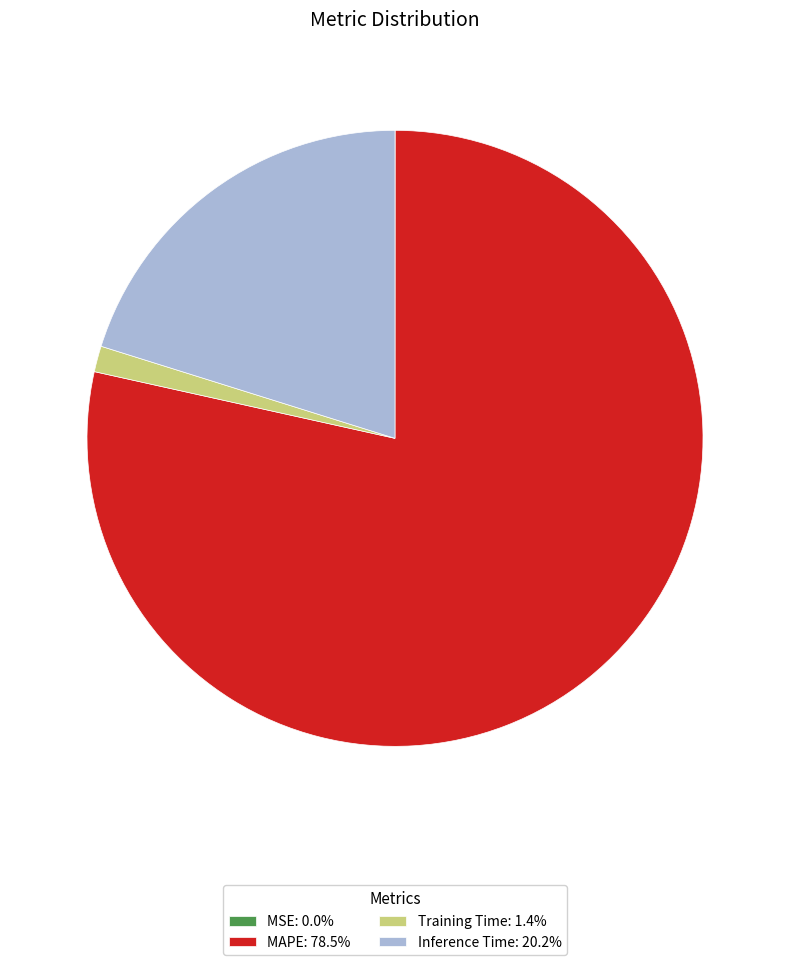

Is the sum of Inference Time: 20.2% and MAPE: 78.5% greater than half?

Yes